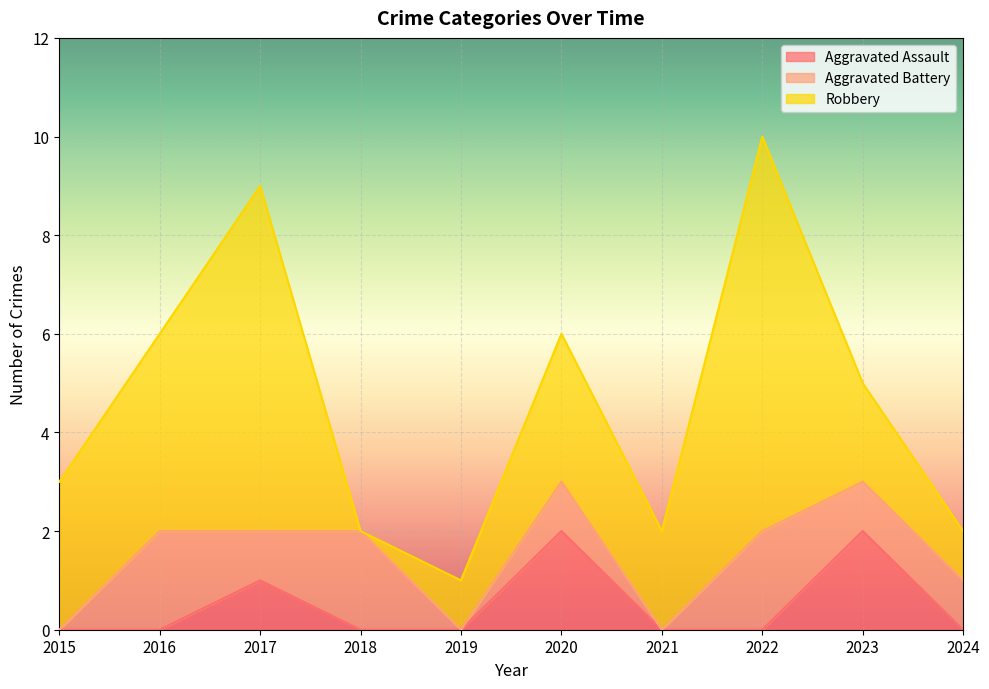

Which series has the widest spread of values?

Robbery